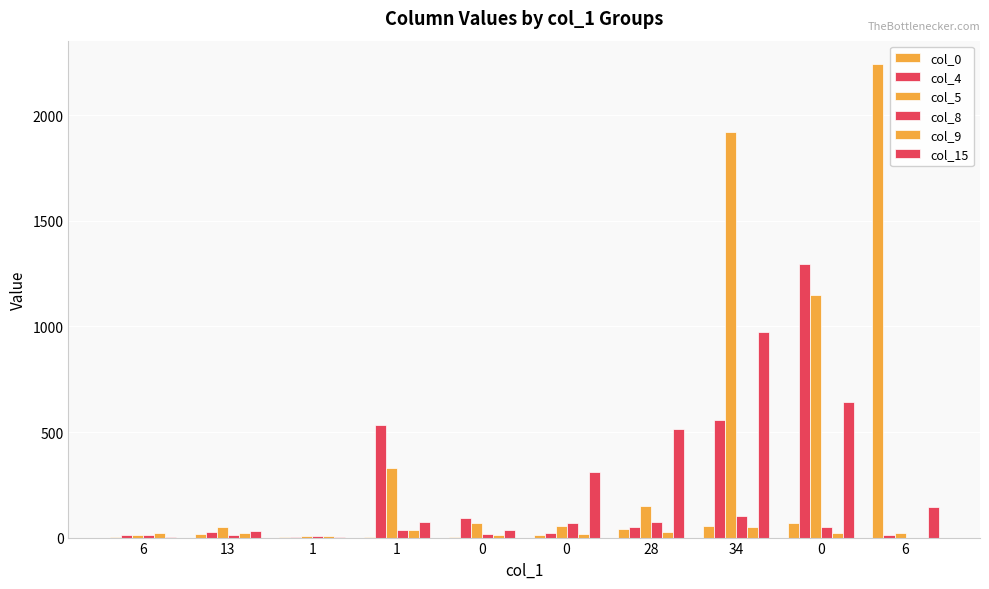

Reading left to right, what are all the values shown in this chart?

col_0: 6=2	13=18	1=1	1=5	0=3	0=10	28=42	34=53	0=69	6=2242
col_4: 6=12	13=28	1=1	1=535	0=91	0=22	28=52	34=557	0=1298	6=14
col_5: 6=12	13=48	1=6	1=328	0=70	0=56	28=151	34=1920	0=1150	6=20
col_8: 6=10	13=14	1=7	1=38	0=16	0=71	28=72	34=100	0=52	6=0
col_9: 6=20	13=22	1=9	1=37	0=11	0=15	28=25	34=50	0=21	6=0
col_15: 6=2	13=30	1=3	1=74	0=34	0=312	28=516	34=976	0=642	6=143